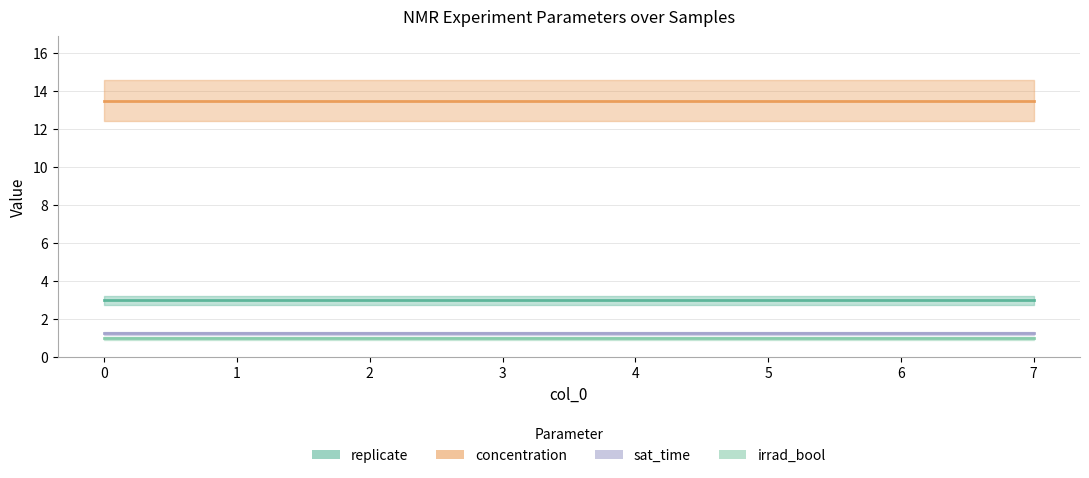

True or false: irrad_bool and replicate intersect in this chart.

False